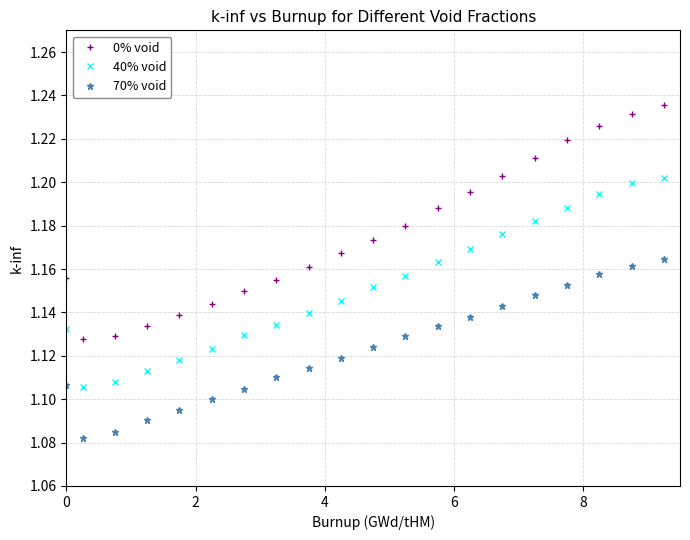

What is the sum of all 0% void values?

47.1